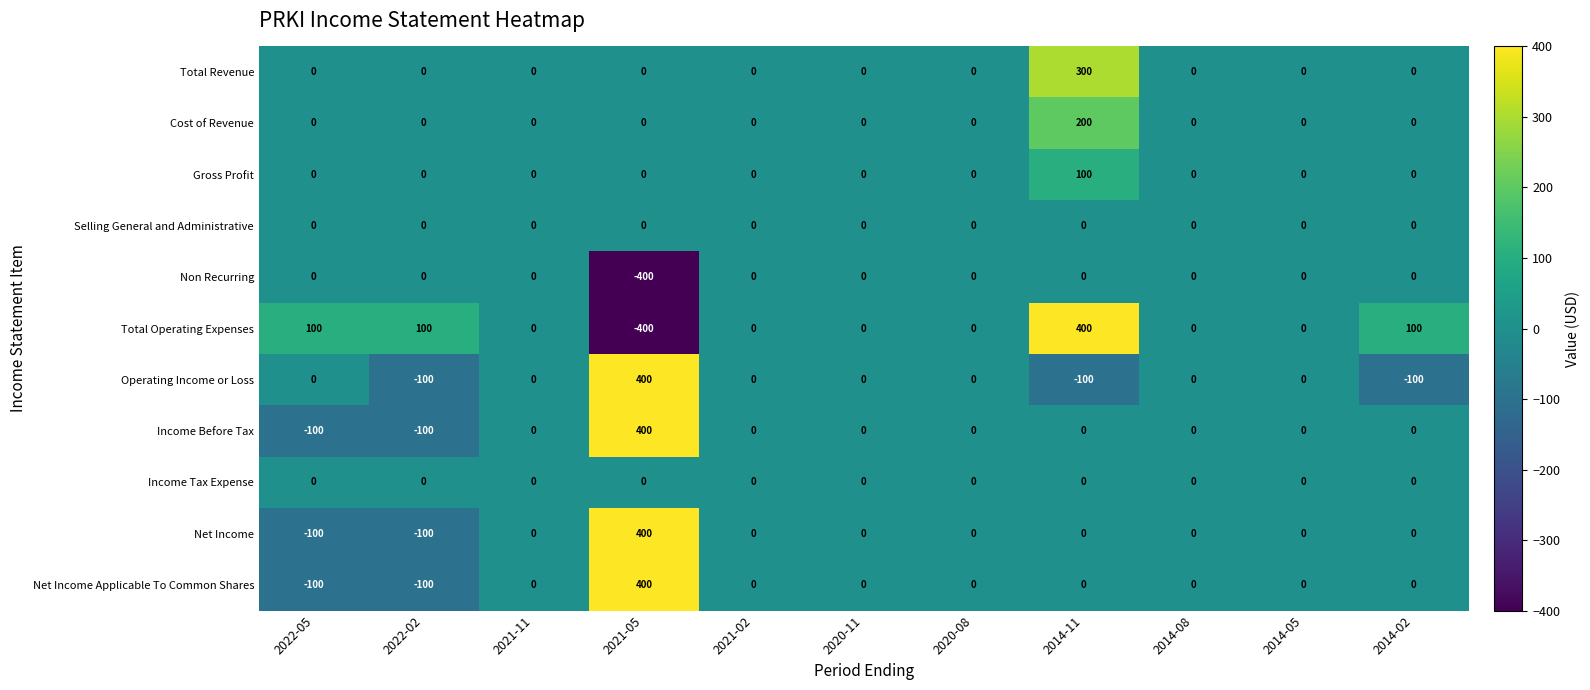

True or false: Non Recurring has a value of 0 at 2020-08.

True